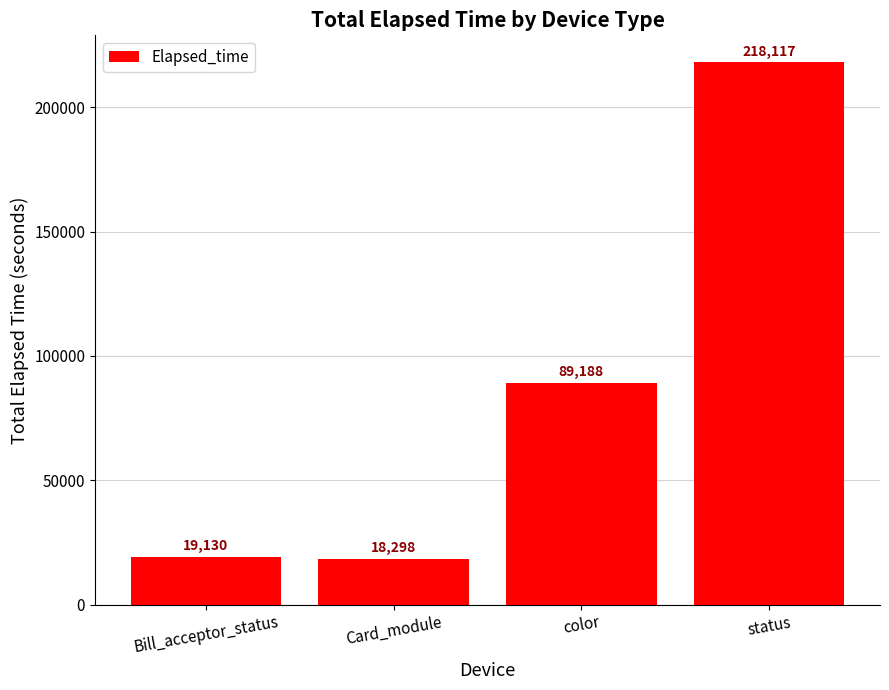

What is the ratio of the value at Bill_acceptor_status to the value at Card_module?

1.0